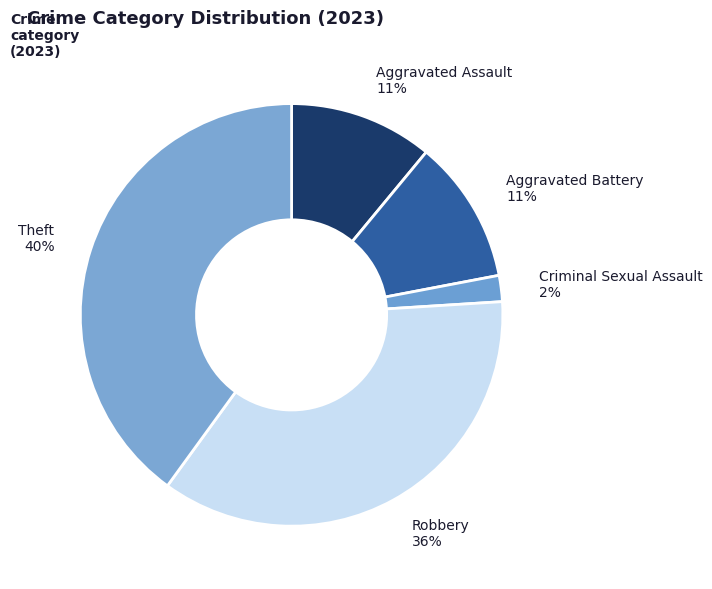

What percentage is the Aggravated Assault slice, to the nearest percent?

11%